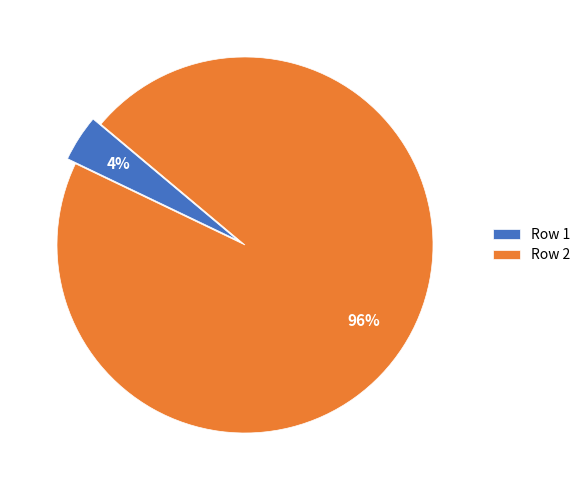

Which slice is the largest?

Row 2